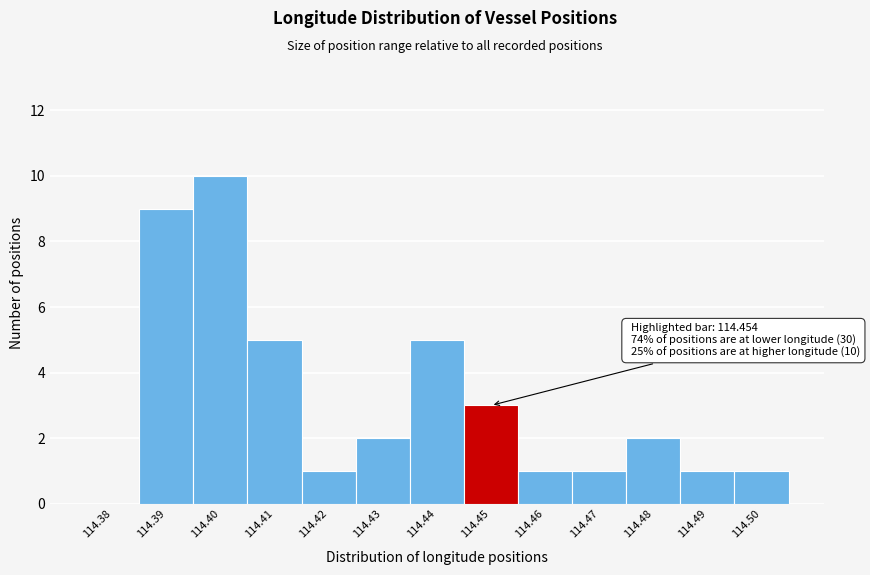

Reading right to left, list all the values displayed in this chart.

114.50=1	114.49=1	114.48=2	114.47=1	114.46=1	114.45=3	114.44=5	114.43=2	114.42=1	114.41=5	114.40=10	114.39=9	114.38=0